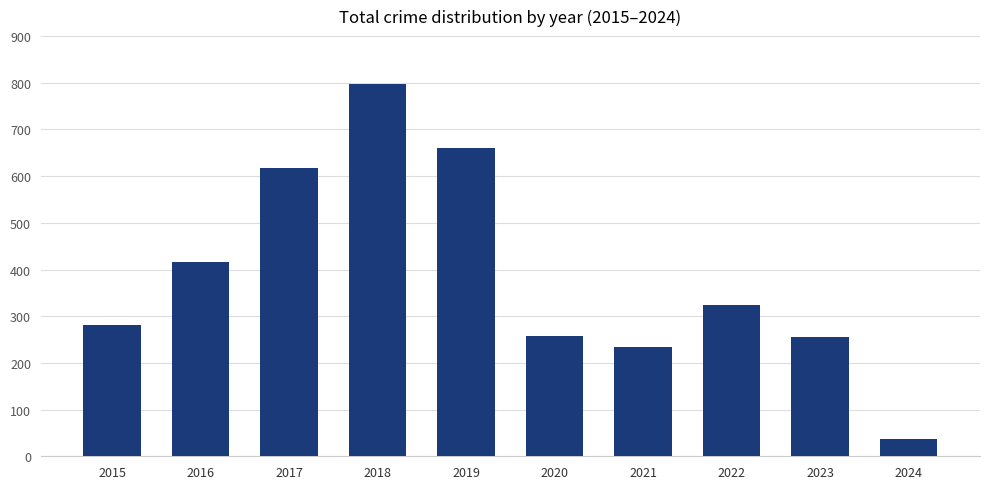

Are the bars horizontal?

No